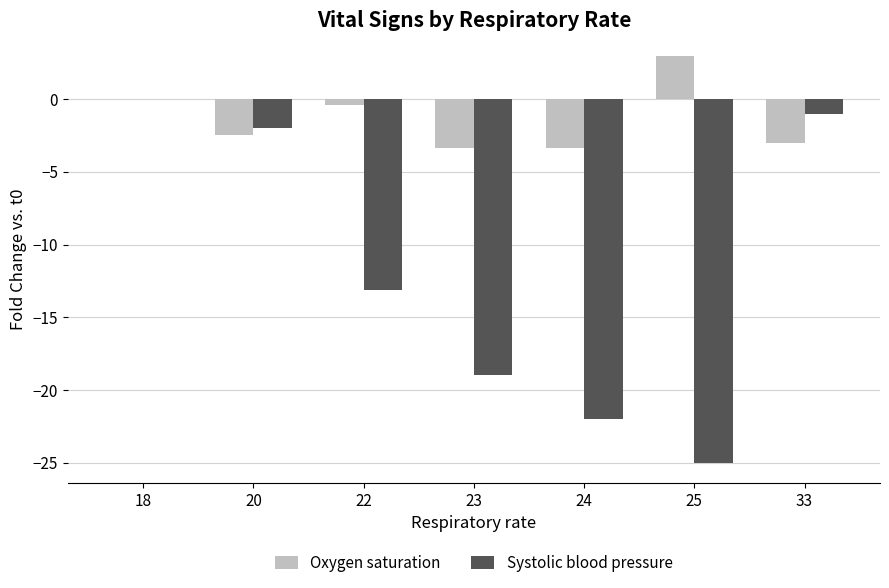

Are the bars grouped side by side (vs. stacked)?

Yes